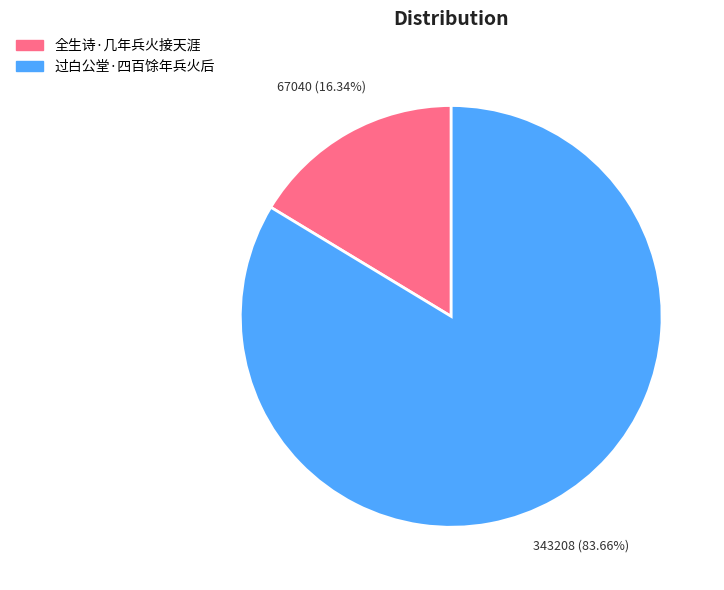

What percentage is the 全生诗·几年兵火接天涯 slice, to the nearest percent?

16%